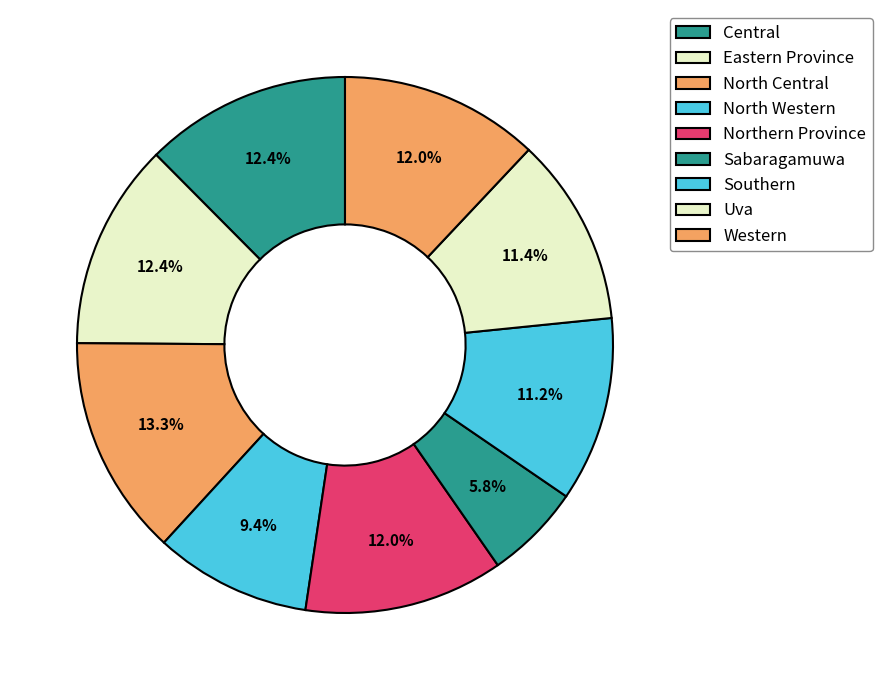

To the nearest percent, what portion does Uva represent?

11%